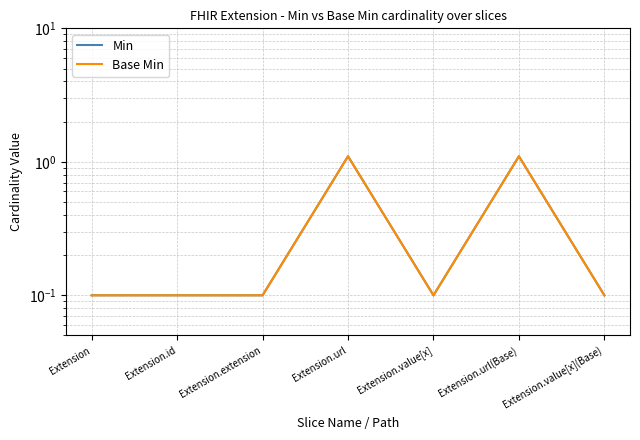

Is the value of Base Min at Extension.url greater than the value of Min at Extension.extension?

Yes